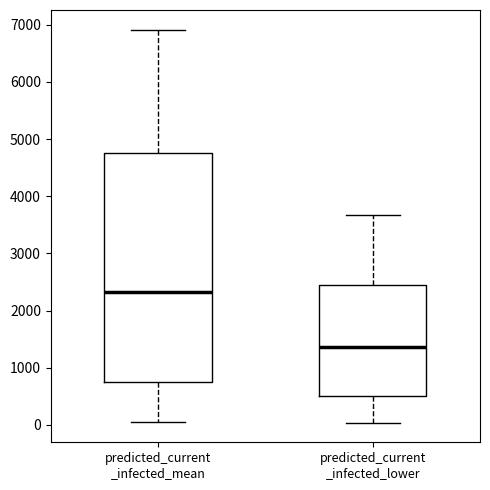

Where does the lower whisker of the box for predicted_current _infected_lower end on the y-axis? The values are not printed on the chart, so give them approximately, as read against the axis.

0